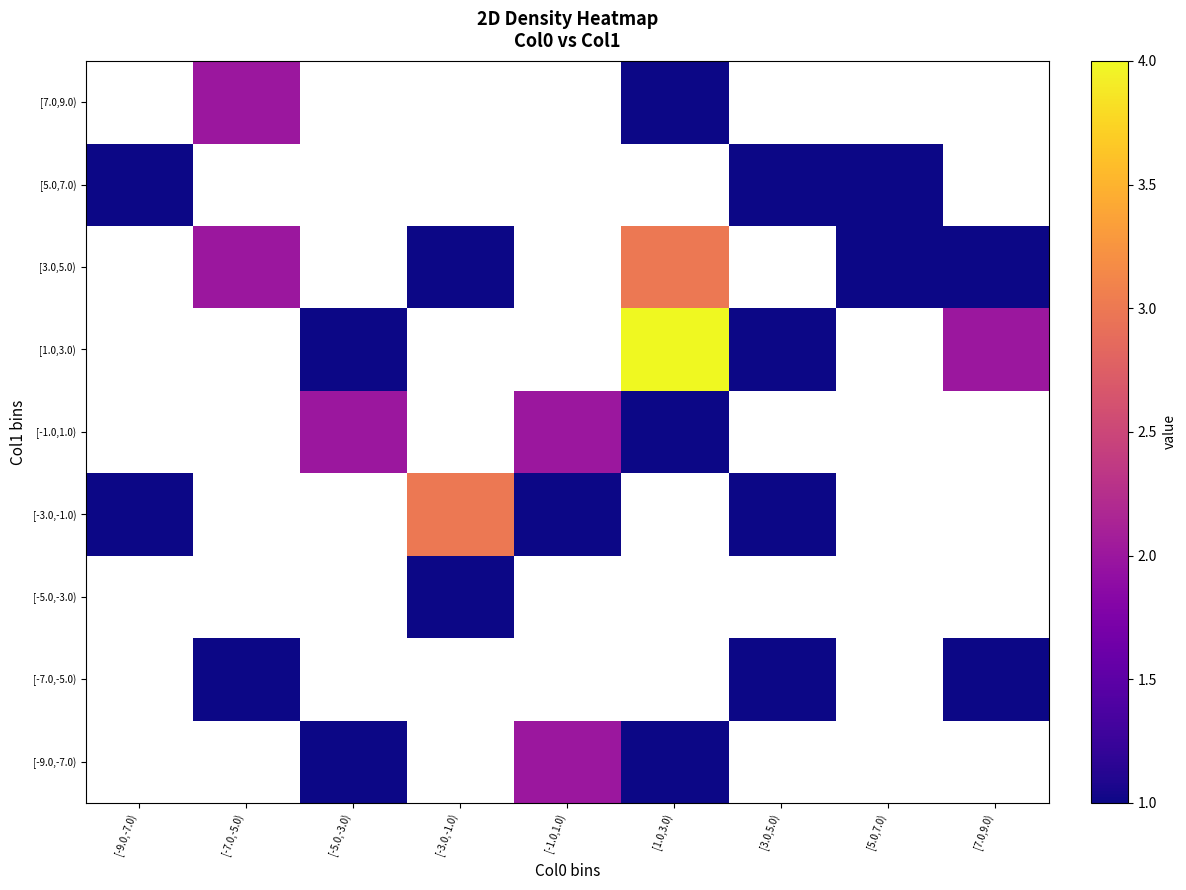

At which category does the chart reach its minimum across all series?

[-9.0,-7.0)